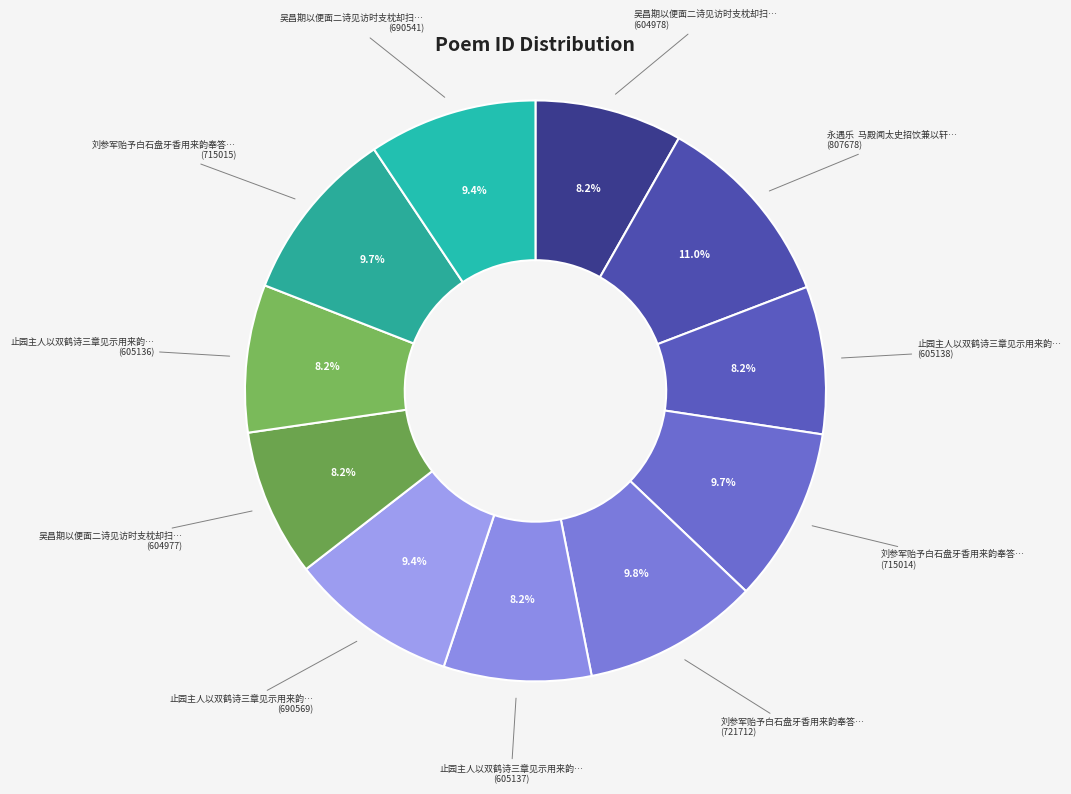

What is the smallest slice in the pie chart?

吴昌期以便面二诗见访时支枕却扫不能晤对用来韵奉答 其一